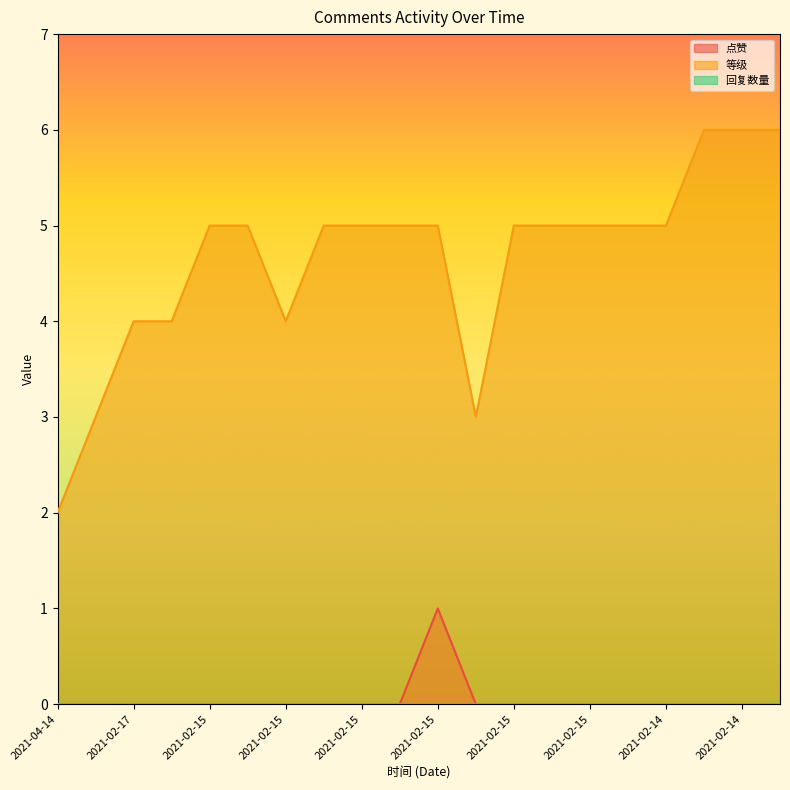

True or false: 等级 and 点赞 cross at least once.

False